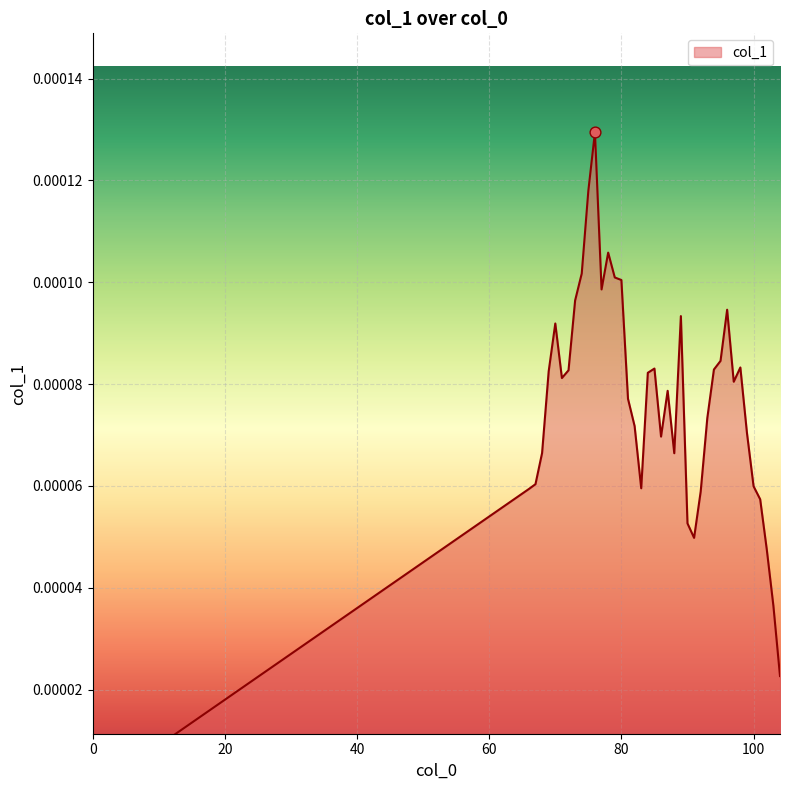

Between 79 and 103, which is larger?

79